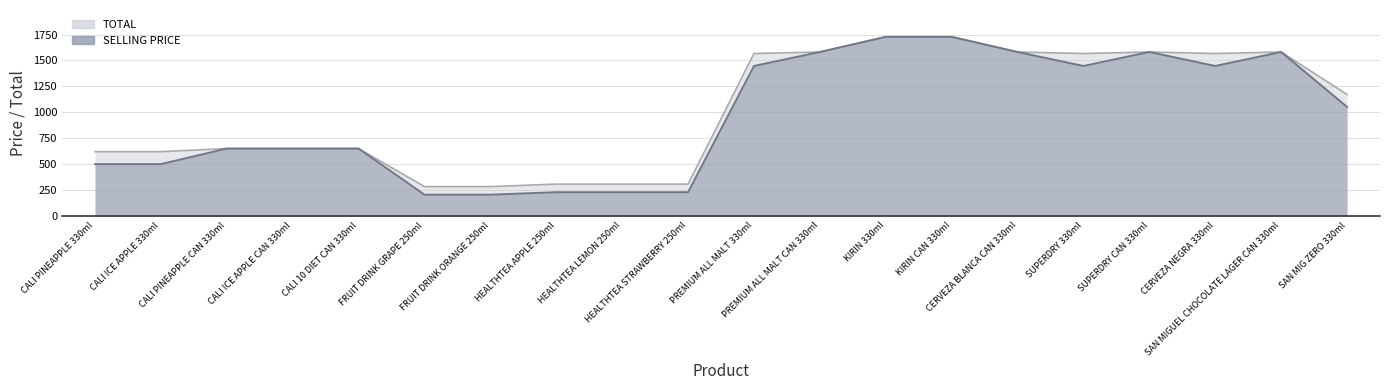

At which label is SELLING PRICE closest to 966?

SAN MIG ZERO 330ml